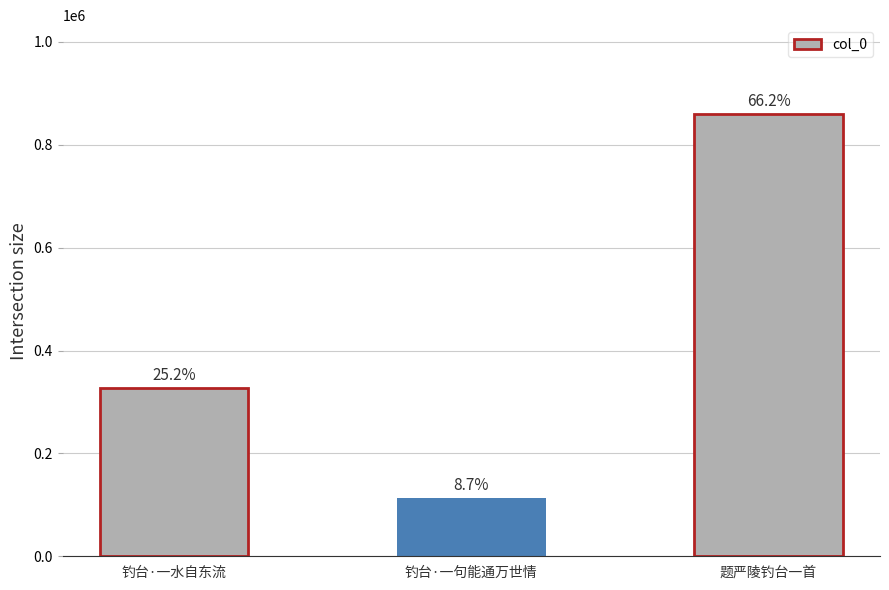

How many bars are there in total?

3